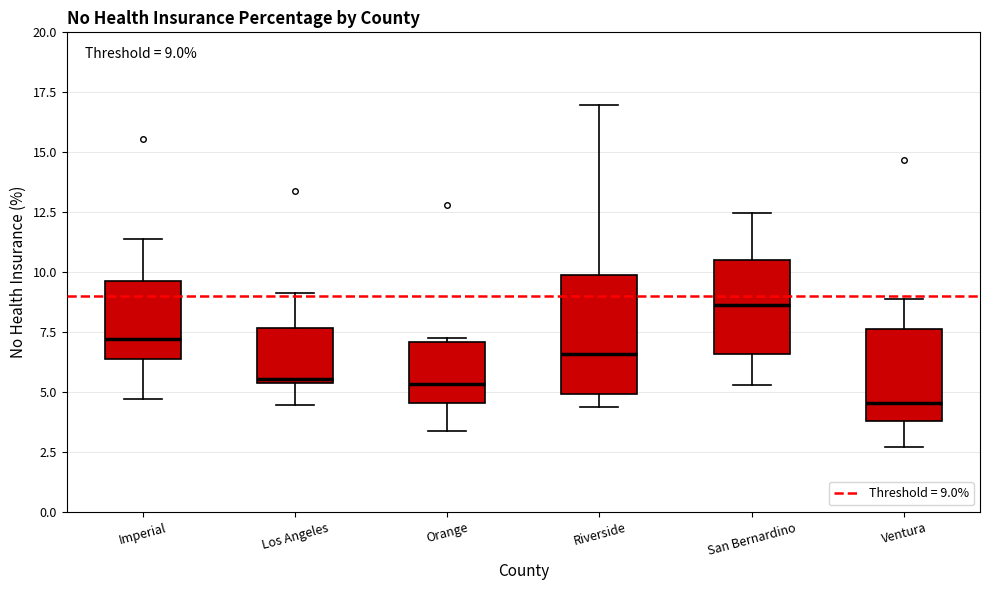

Which box's median line is the highest?

San Bernardino